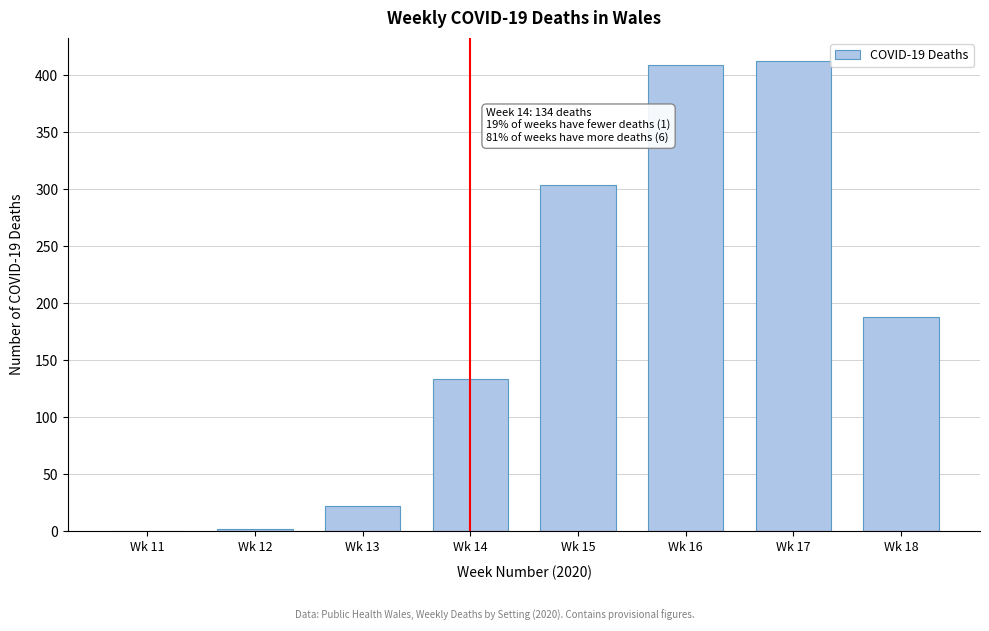

Reading left to right, extract all data points from this chart.

Wk 11=0	Wk 12=2	Wk 13=22	Wk 14=134	Wk 15=304	Wk 16=409	Wk 17=412	Wk 18=188